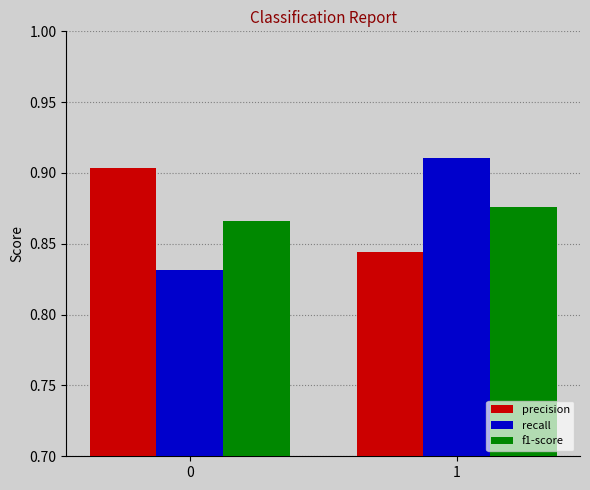

What is the total value across all series at 0?

2.6